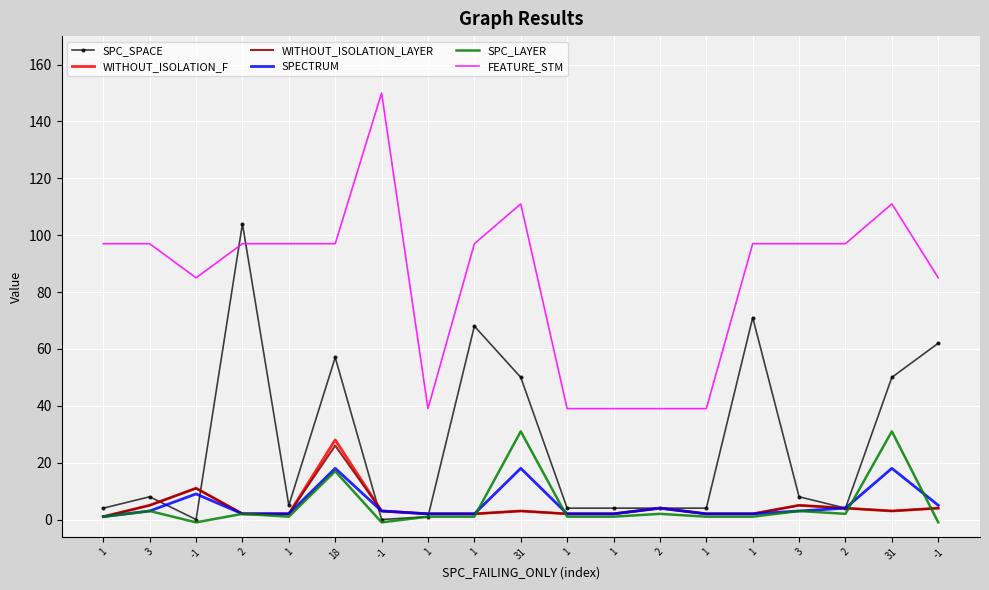

What is the greatest value displayed?

150